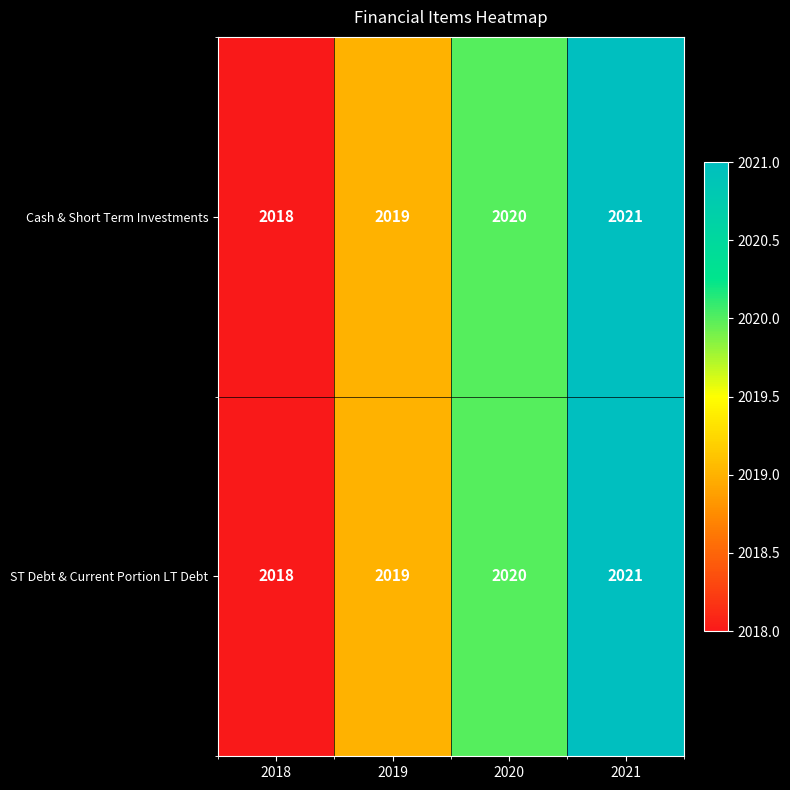

What is the sum of the Cash & Short Term Investments values at 2021 and 2020?

4041